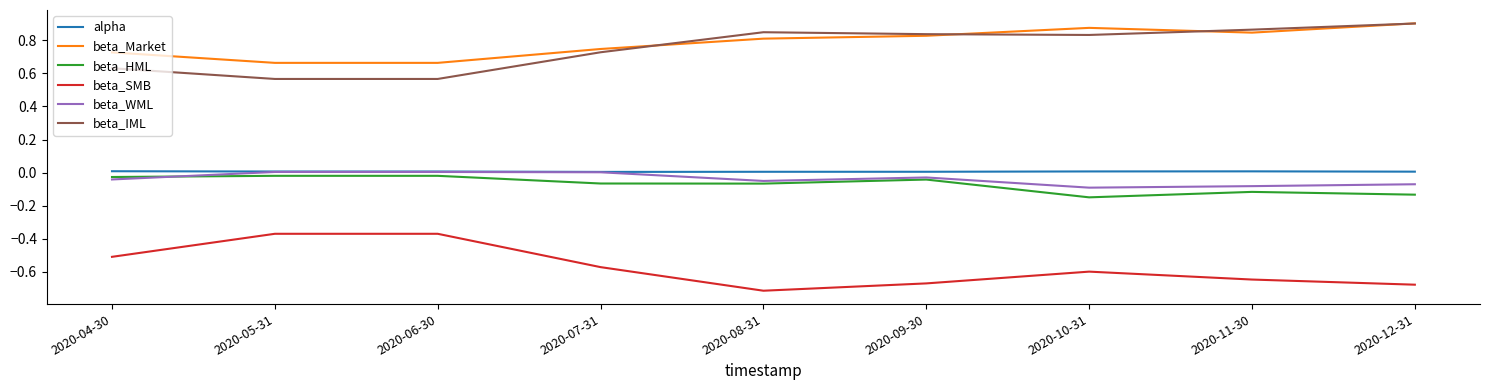

True or false: beta_WML has a value of -0.1 at 2020-10-31.

True